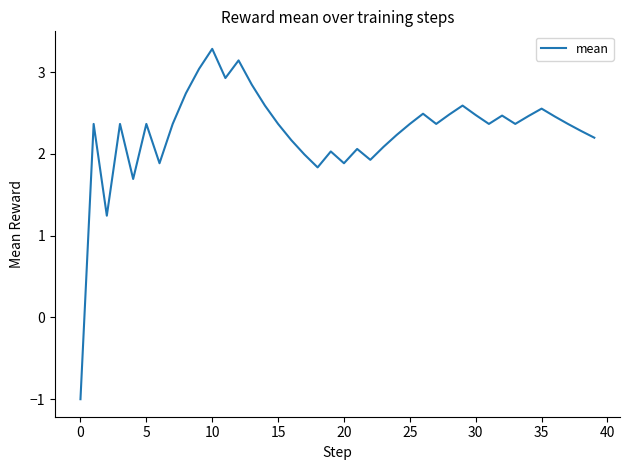

What is the greatest value displayed?

3.3